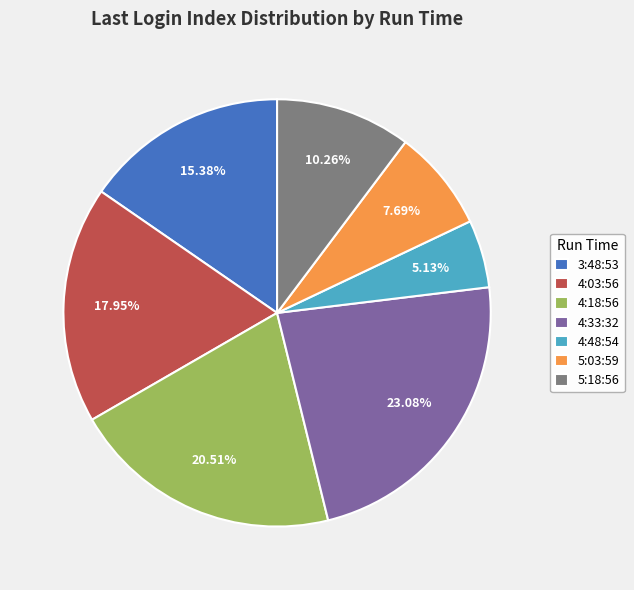

Which category has the biggest portion of the pie?

4:33:32